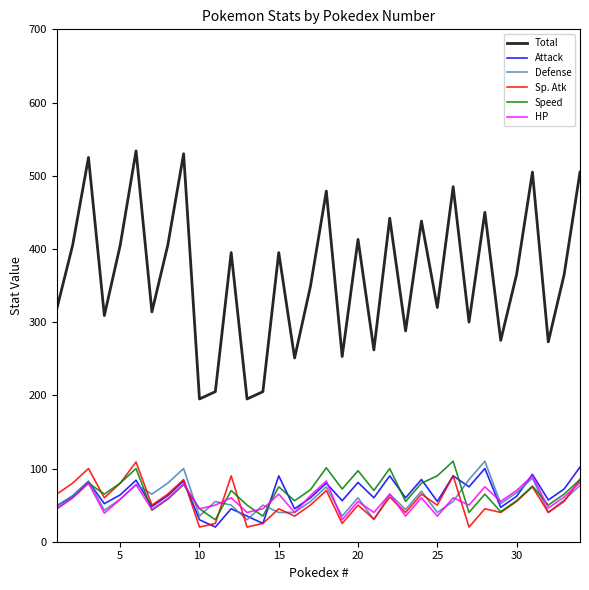

What is the minimum value shown in the chart?

20